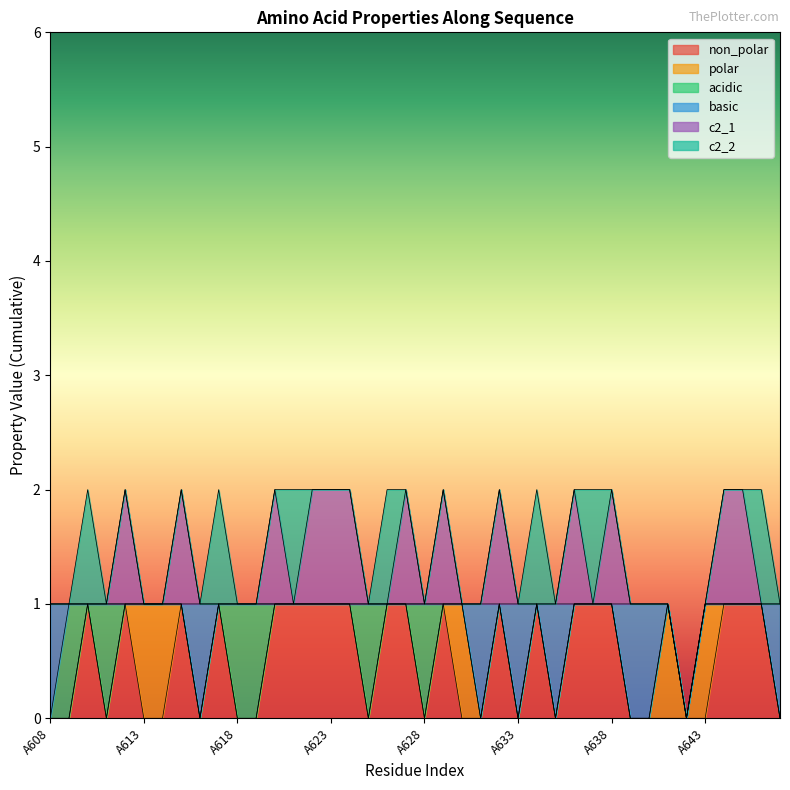

Reading left to right, list all the values displayed in this chart.

non_polar: A608=0	A609=0	A610=1	A611=0	A612=1	A613=0	A614=0	A615=1	A616=0	A617=1	A618=0	A619=0	A620=1	A621=1	A622=1	A623=1	A624=1	A625=0	A626=1	A627=1	A628=0	A629=1	A630=0	A631=0	A632=1	A633=0	A634=1	A635=0	A636=1	A637=1	A638=1	A639=0	A640=0	A641=0	A642=0	A643=0	A644=1	A645=1	A646=1	A647=0
polar: A608=0	A609=0	A610=0	A611=0	A612=0	A613=1	A614=1	A615=0	A616=0	A617=0	A618=0	A619=0	A620=0	A621=0	A622=0	A623=0	A624=0	A625=0	A626=0	A627=0	A628=0	A629=0	A630=1	A631=0	A632=0	A633=0	A634=0	A635=0	A636=0	A637=0	A638=0	A639=0	A640=0	A641=1	A642=0	A643=1	A644=0	A645=0	A646=0	A647=0
acidic: A608=0	A609=1	A610=0	A611=1	A612=0	A613=0	A614=0	A615=0	A616=0	A617=0	A618=1	A619=1	A620=0	A621=0	A622=0	A623=0	A624=0	A625=1	A626=0	A627=0	A628=1	A629=0	A630=0	A631=0	A632=0	A633=0	A634=0	A635=0	A636=0	A637=0	A638=0	A639=0	A640=0	A641=0	A642=0	A643=0	A644=0	A645=0	A646=0	A647=0
basic: A608=1	A609=0	A610=0	A611=0	A612=0	A613=0	A614=0	A615=0	A616=1	A617=0	A618=0	A619=0	A620=0	A621=0	A622=0	A623=0	A624=0	A625=0	A626=0	A627=0	A628=0	A629=0	A630=0	A631=1	A632=0	A633=1	A634=0	A635=1	A636=0	A637=0	A638=0	A639=1	A640=1	A641=0	A642=0	A643=0	A644=0	A645=0	A646=0	A647=1
c2_1: A608=0	A609=0	A610=0	A611=0	A612=1	A613=0	A614=0	A615=1	A616=0	A617=0	A618=0	A619=0	A620=1	A621=0	A622=1	A623=1	A624=1	A625=0	A626=0	A627=1	A628=0	A629=1	A630=0	A631=0	A632=1	A633=0	A634=0	A635=0	A636=1	A637=0	A638=1	A639=0	A640=0	A641=0	A642=0	A643=0	A644=1	A645=1	A646=0	A647=0
c2_2: A608=0	A609=0	A610=1	A611=0	A612=0	A613=0	A614=0	A615=0	A616=0	A617=1	A618=0	A619=0	A620=0	A621=1	A622=0	A623=0	A624=0	A625=0	A626=1	A627=0	A628=0	A629=0	A630=0	A631=0	A632=0	A633=0	A634=1	A635=0	A636=0	A637=1	A638=0	A639=0	A640=0	A641=0	A642=0	A643=0	A644=0	A645=0	A646=1	A647=0